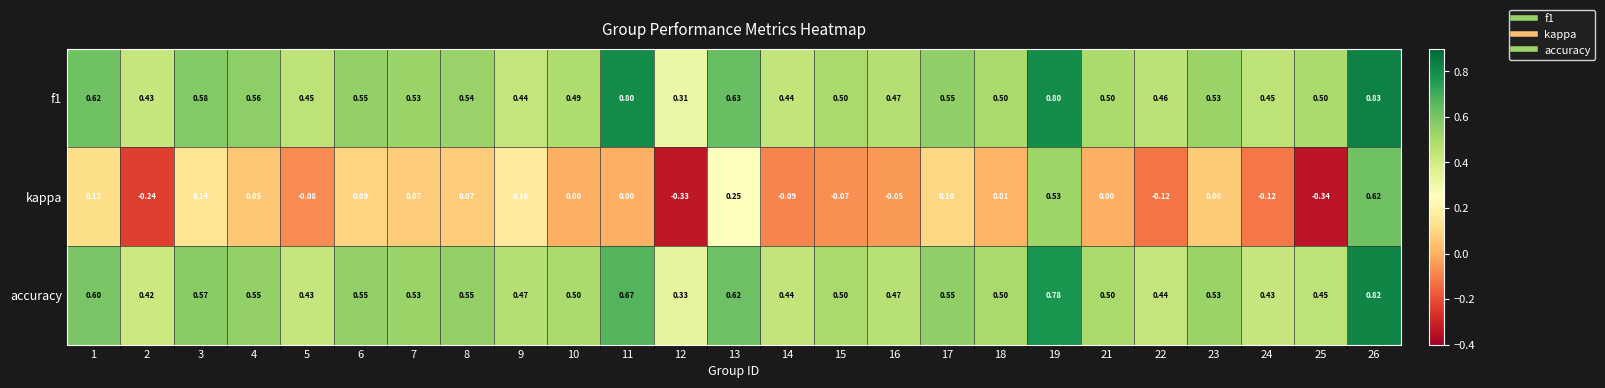

Is the value of accuracy at 18 greater than the value of f1 at 8?

No